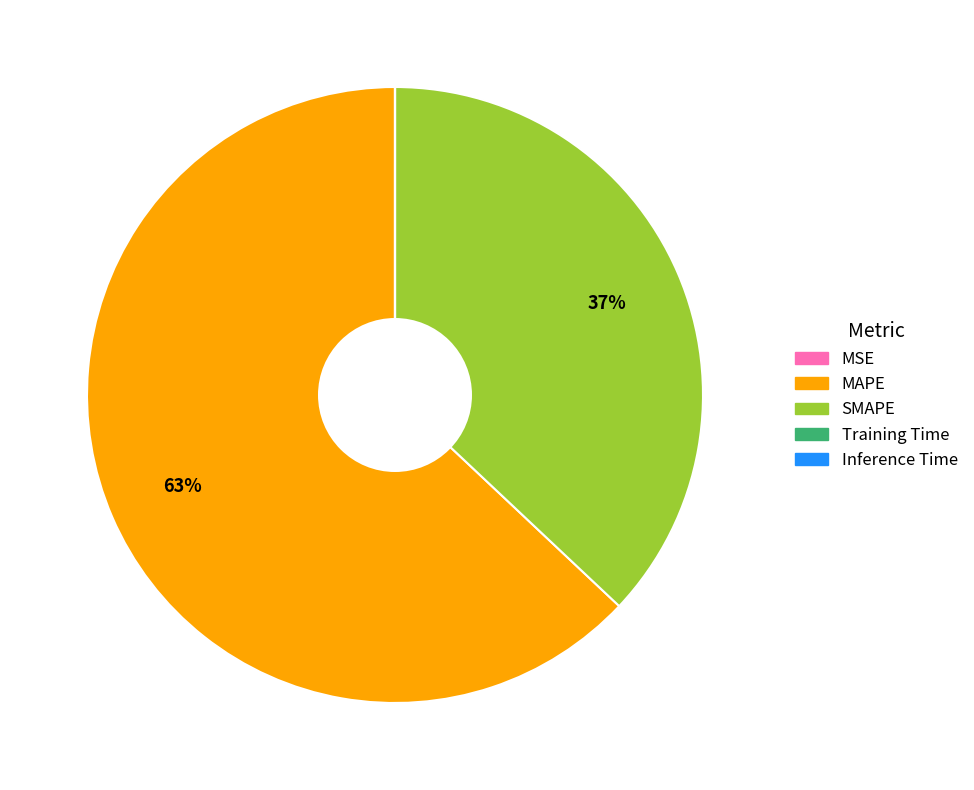

To the nearest percent, what is the average slice percentage?

20%